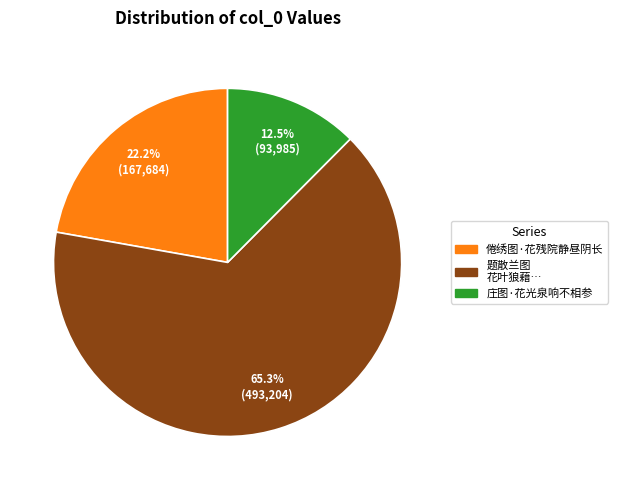

Is there a majority slice in this chart?

Yes